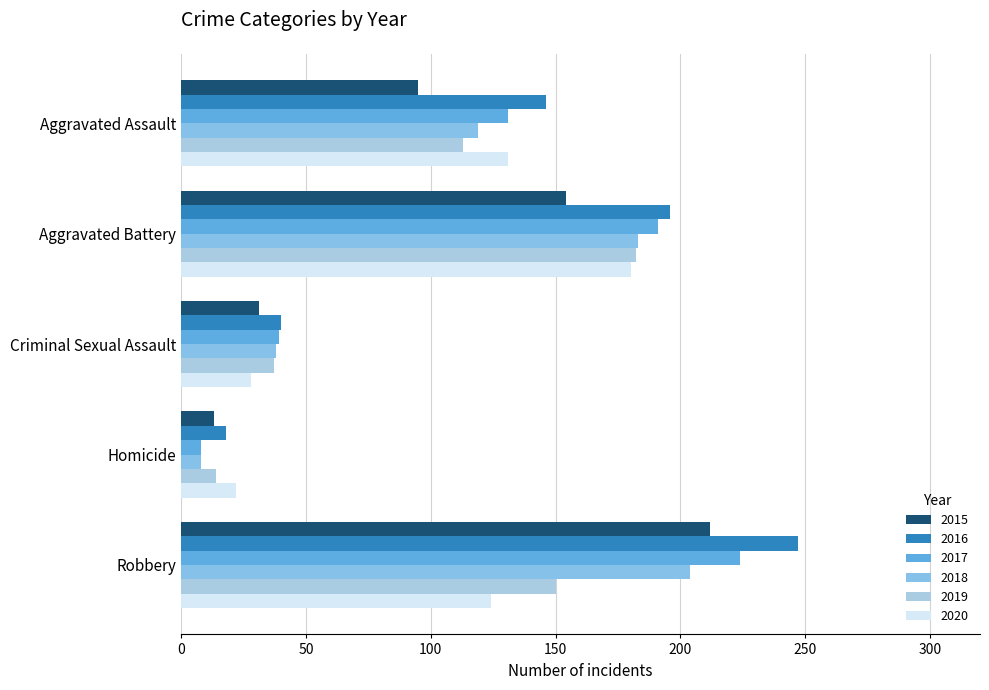

Read the 2017 value at Criminal Sexual Assault, to the nearest 5.

40